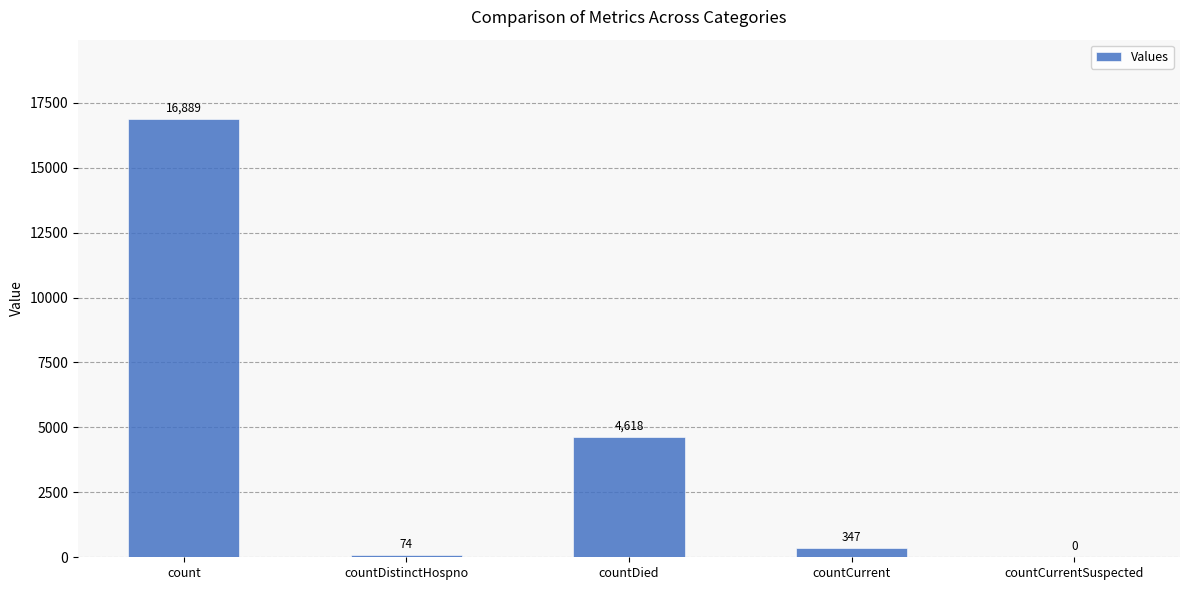

What is the sum of the values at countCurrent and count?

17236